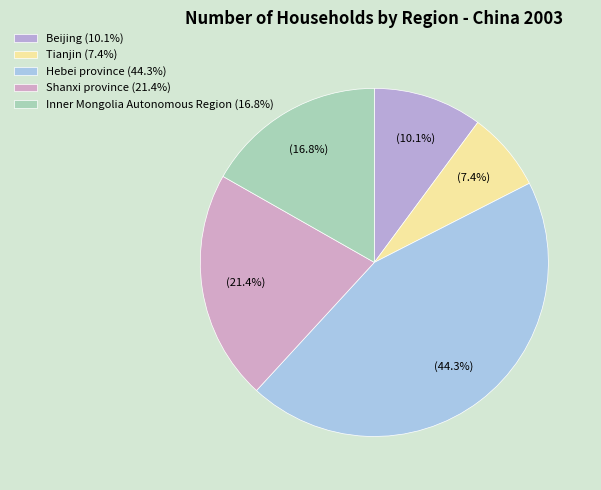

Which category has the smallest portion of the pie?

Tianjin